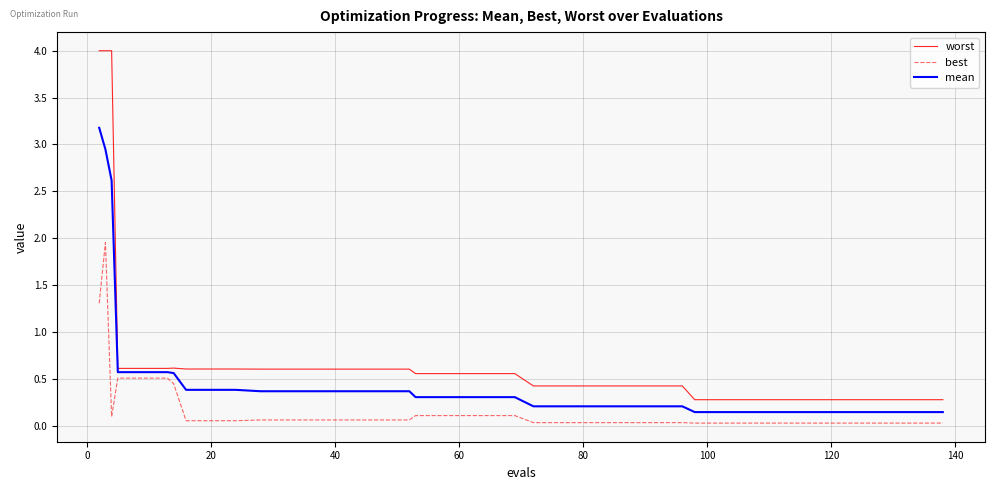

What is the difference between the maximum and minimum values in the best series?

1.9